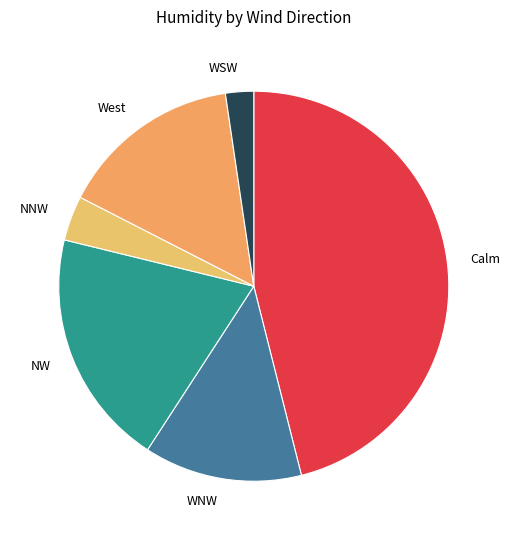

Which slice is the largest?

Calm